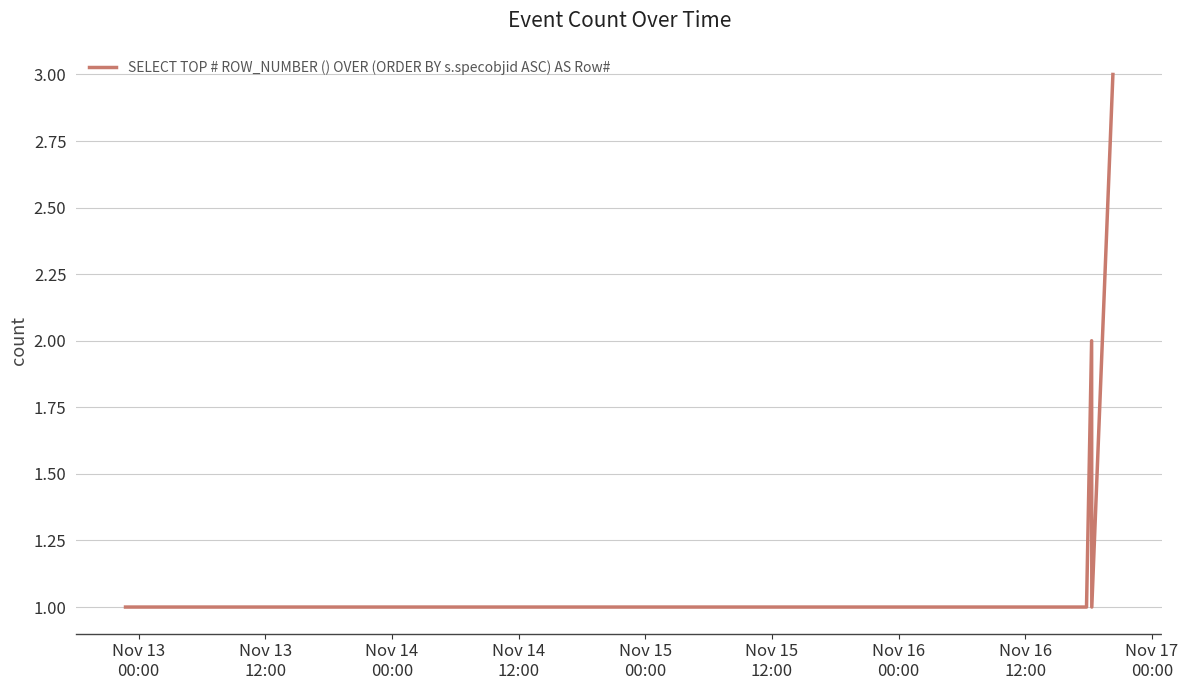

What is the greatest value displayed?

3